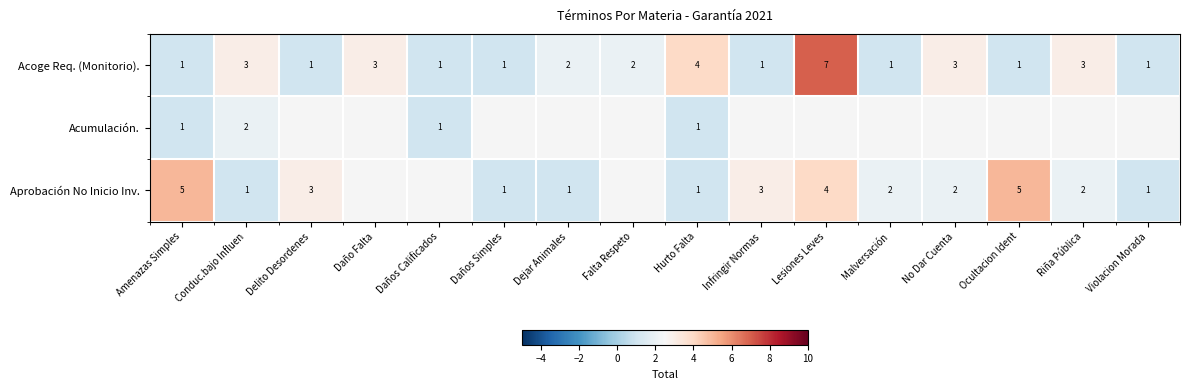

The Acoge Req. (Monitorio). series shows 1 at Amenazas Simples. True or false?

True